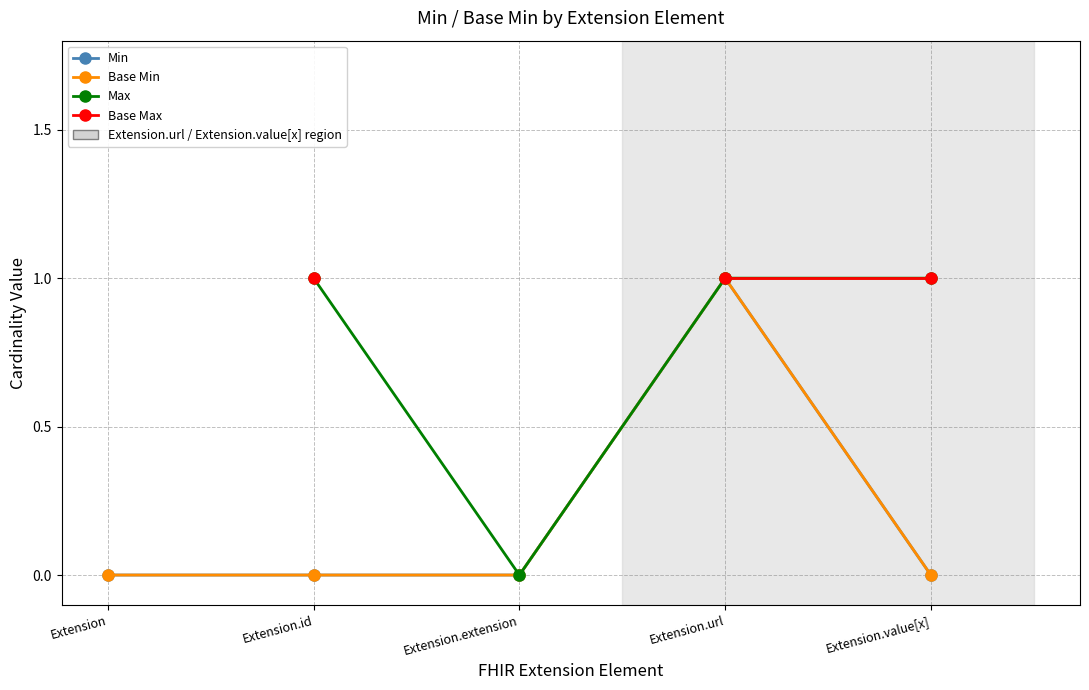

Is the value of Base Max at Extension.value[x] greater than the value of Min at Extension.url?

No